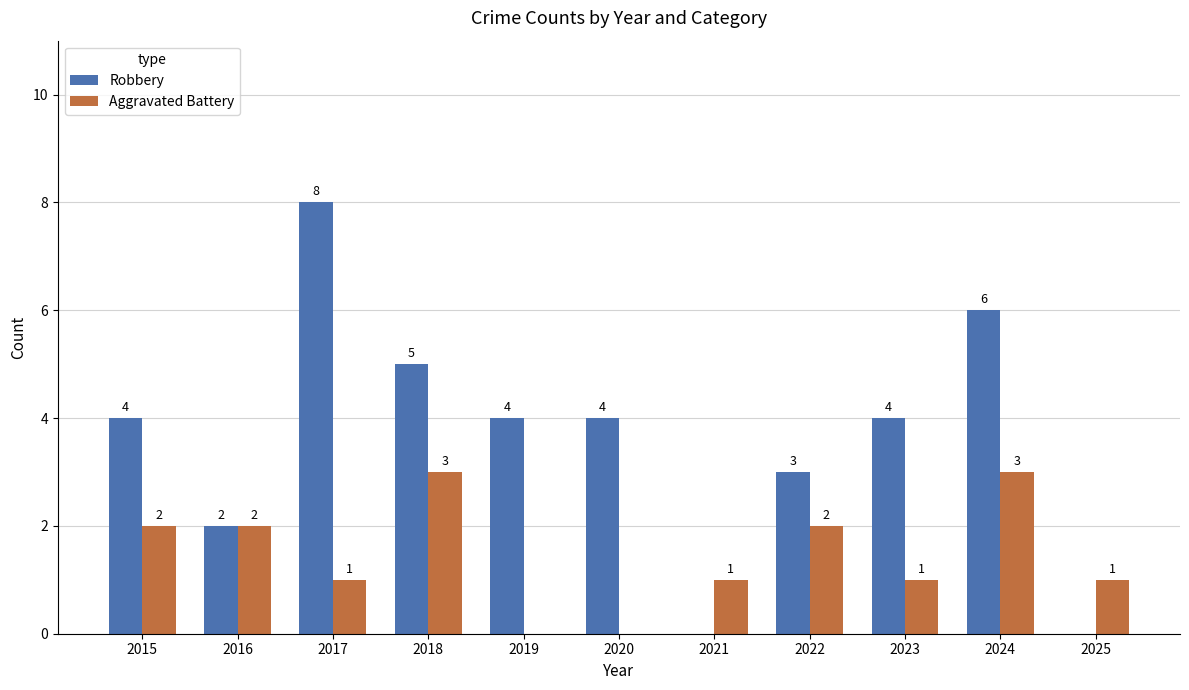

Reading right to left, list all the values displayed in this chart.

Robbery: 0	6	4	3	0	4	4	5	8	2	4
Aggravated Battery: 1	3	1	2	1	0	0	3	1	2	2